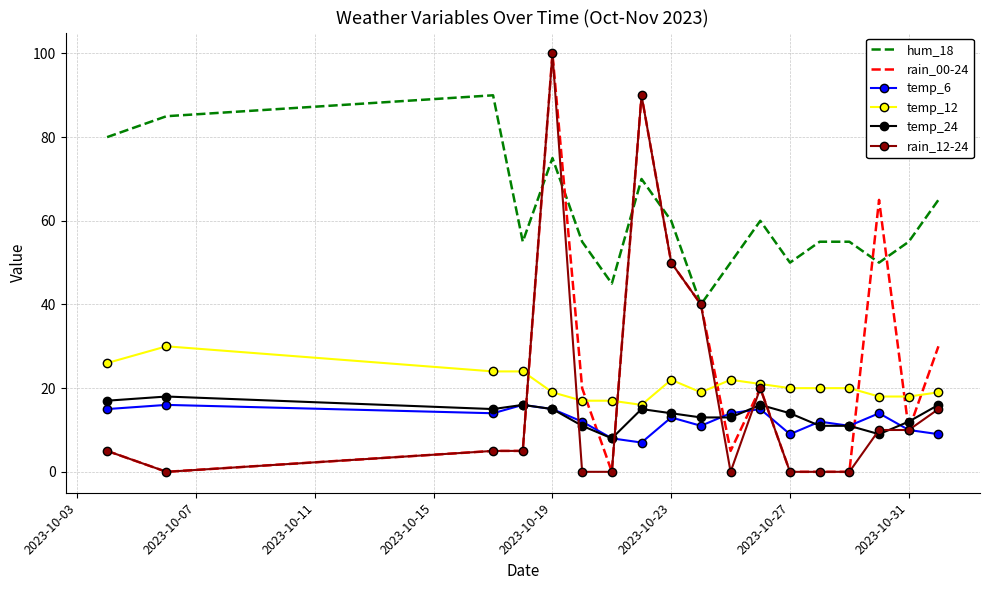

Which series has the largest total across all categories?

hum_18